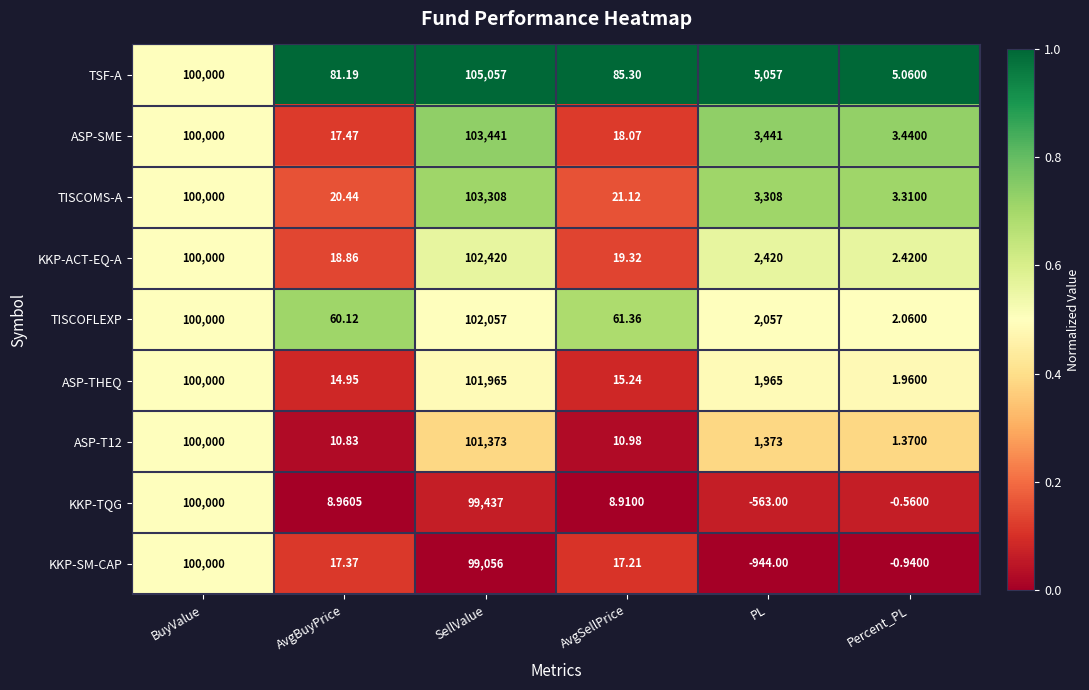

Rank the categories by ASP-SME value from highest to lowest.

SellValue, BuyValue, PL, AvgSellPrice, AvgBuyPrice, Percent_PL